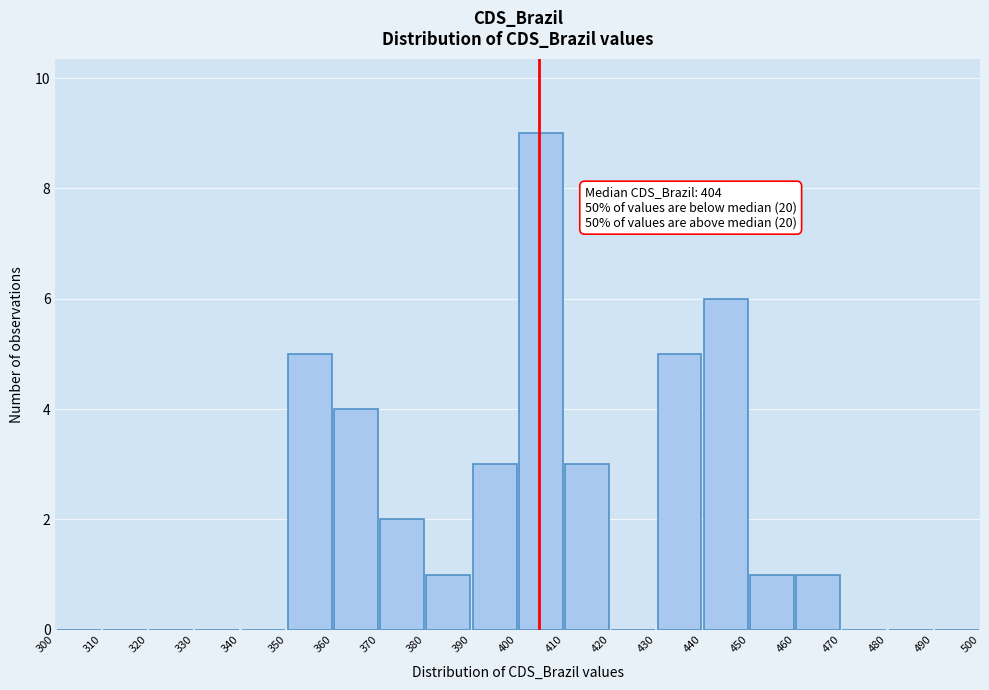

Over which range of the x-axis is the bar tallest?

400 to 410